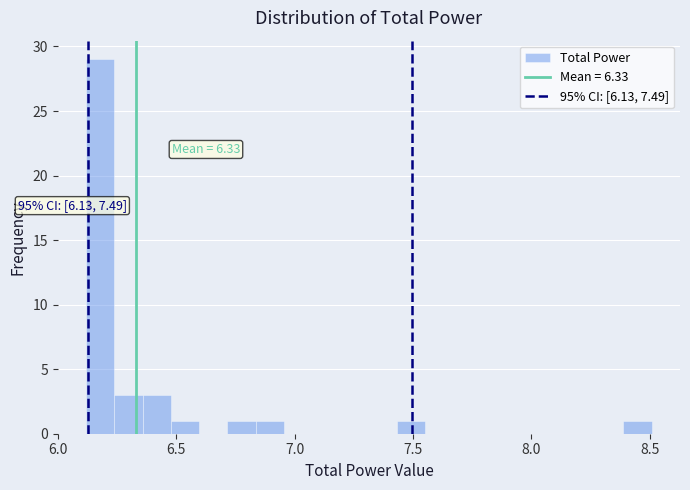

Around what value on the x-axis is the tallest bar? Give the approximate position of its centre, as read against the axis.

6.20